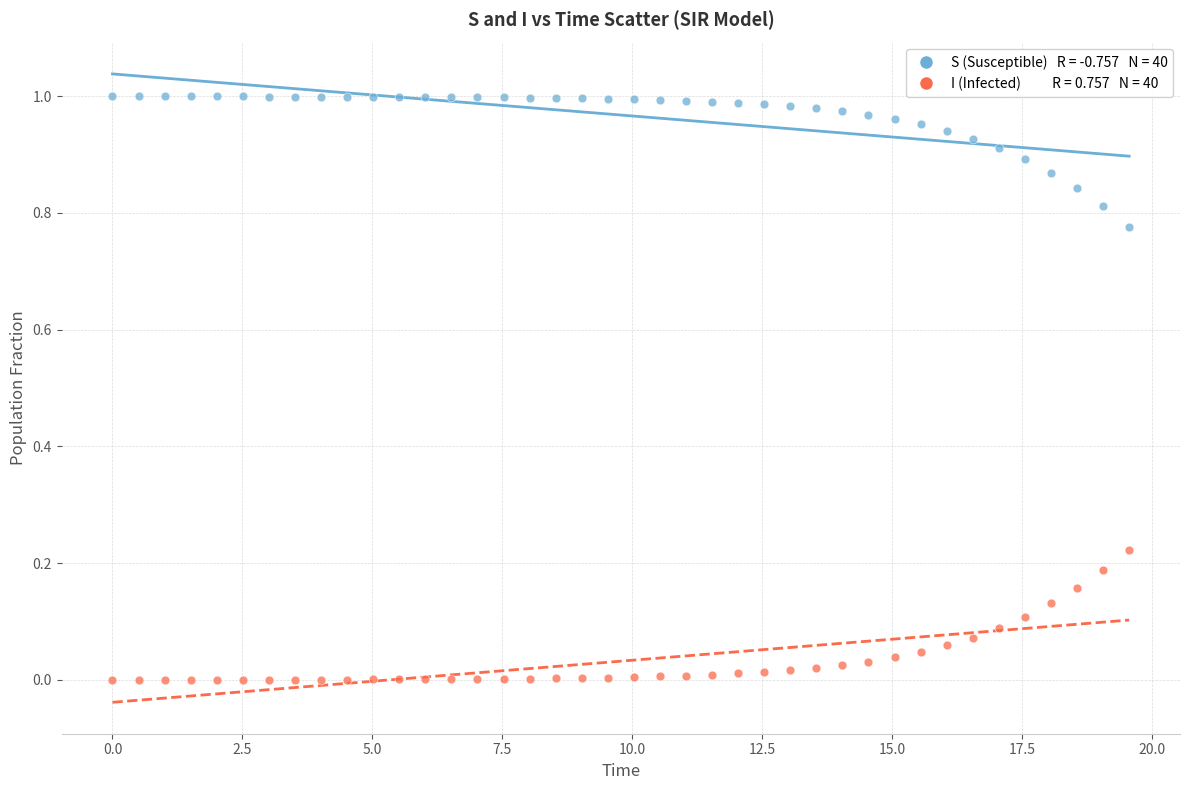

Across all data points, what is the range of X values (max minus min)?

19.6